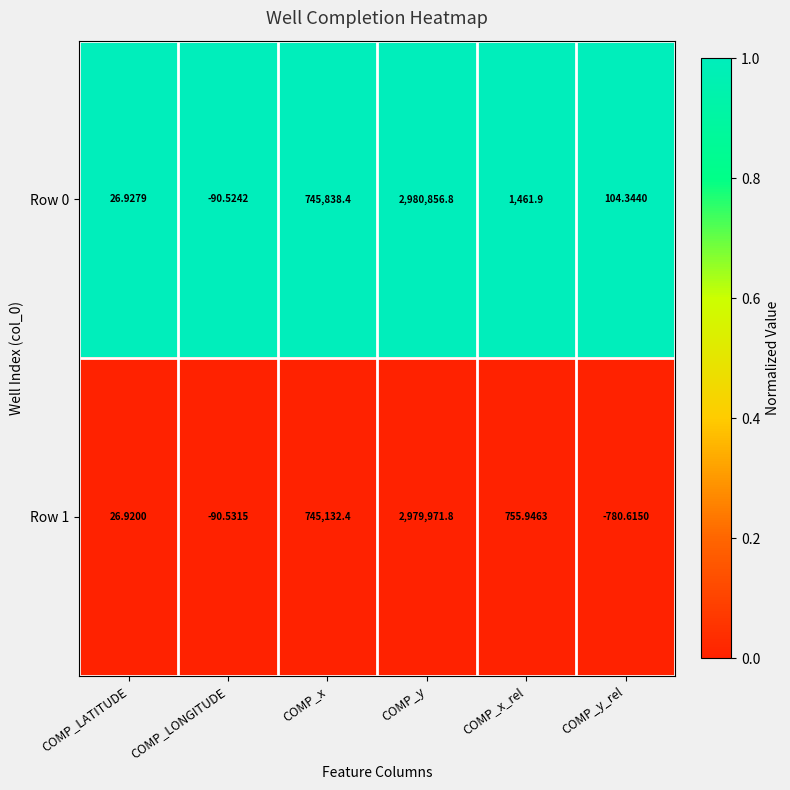

Which category has the lowest value across all series?

COMP_y_rel